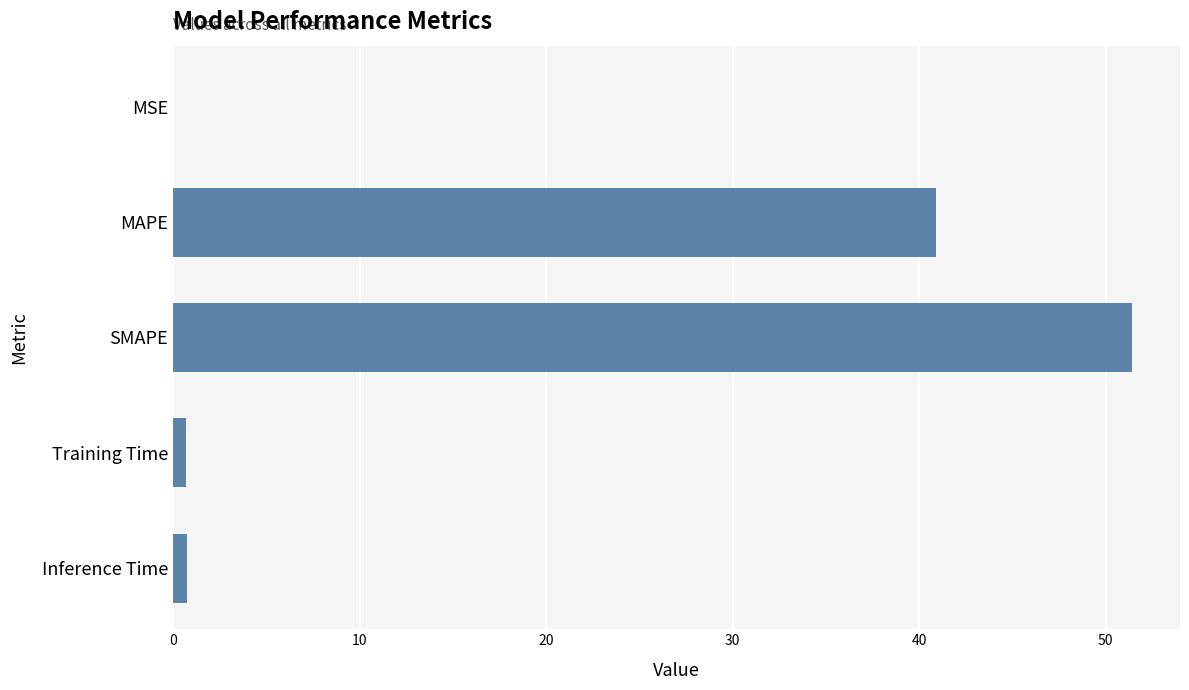

What is the sum of all values?

93.8